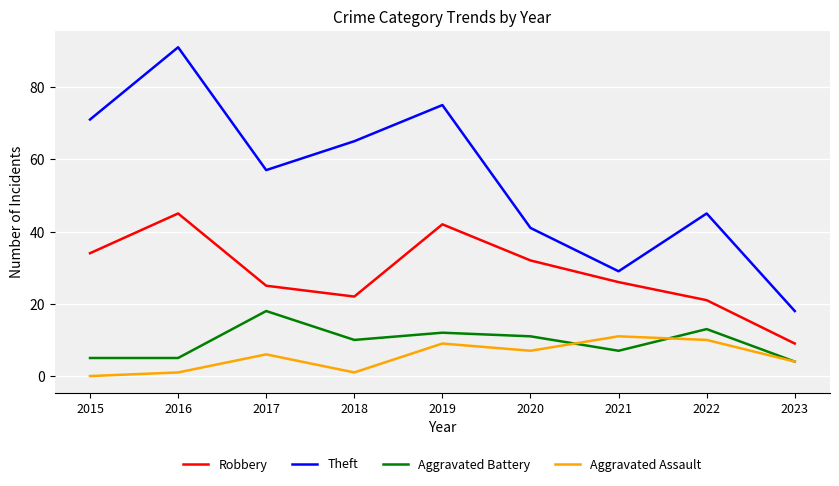

What is the difference between the highest and lowest values at 2015?

71